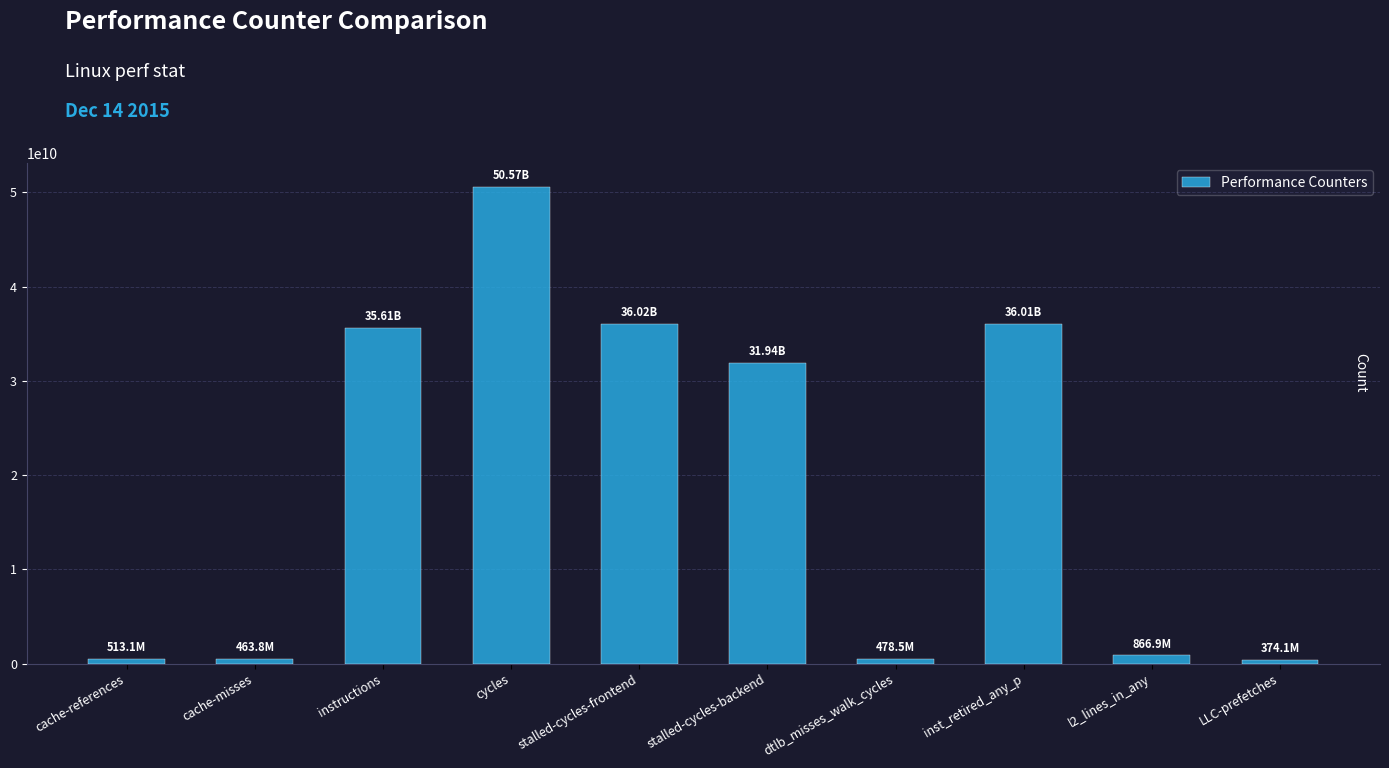

Which label corresponds to the largest value in the chart?

cycles